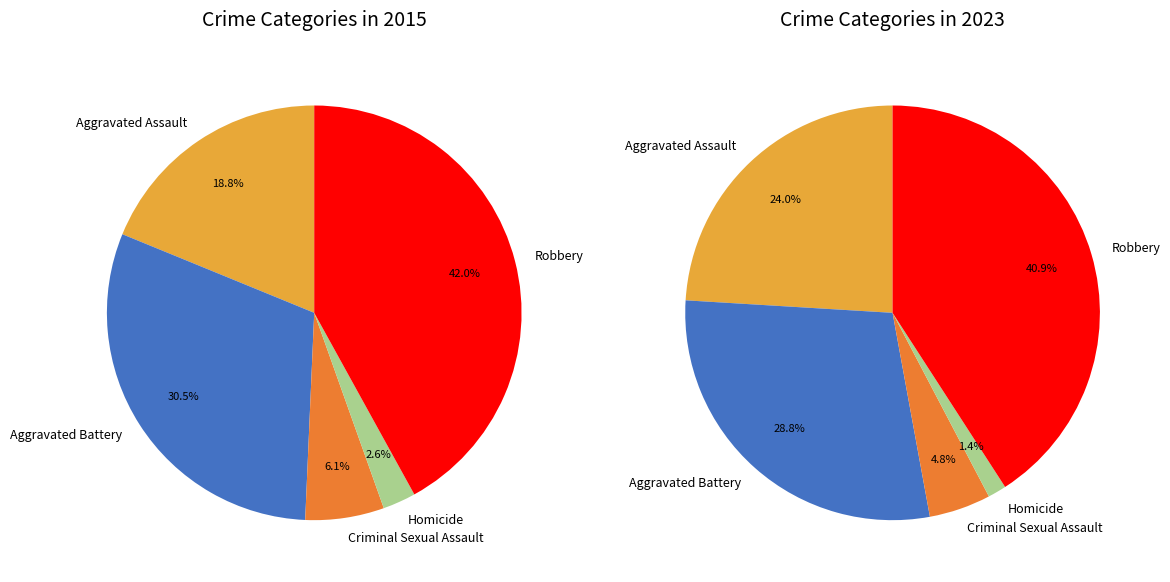

Which series changed the most between Homicide and Robbery?

2015